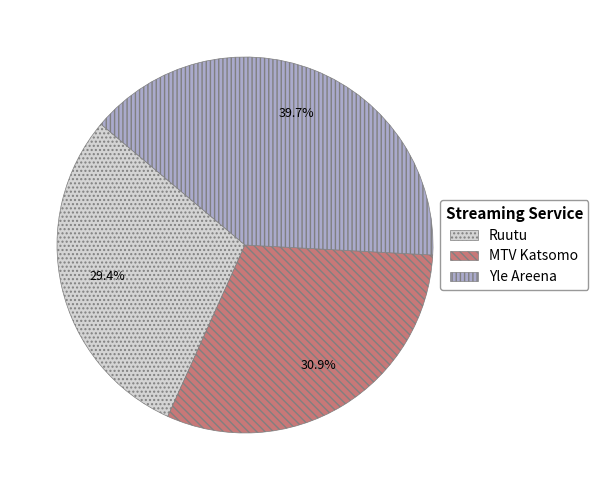

Is there a majority slice in this chart?

No